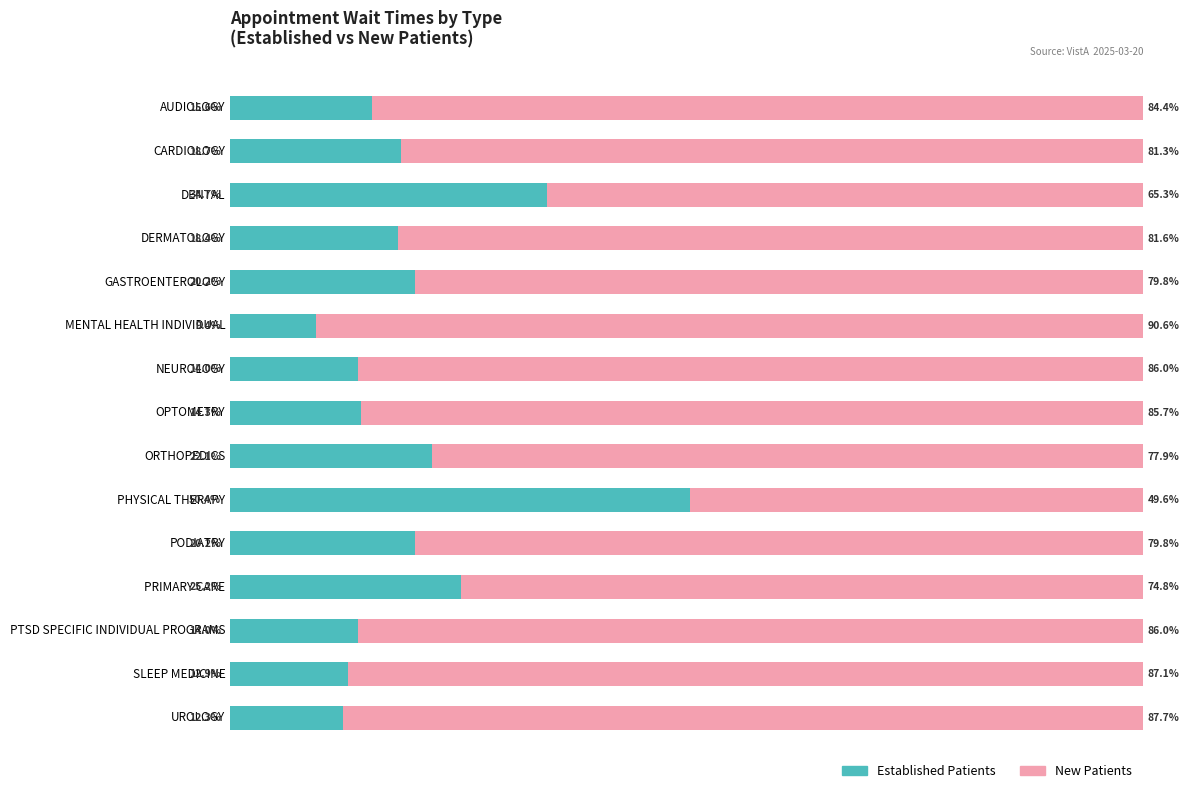

Reading left to right, what are all the values shown in this chart?

EstablishedPatients: 15.6	18.7	34.7	18.4	20.2	9.4	14.0	14.3	22.1	50.4	20.2	25.2	14.0	12.9	12.3
NewPatients: 84.4	81.3	65.3	81.6	79.8	90.6	86.0	85.7	77.9	49.6	79.8	74.8	86.0	87.1	87.7